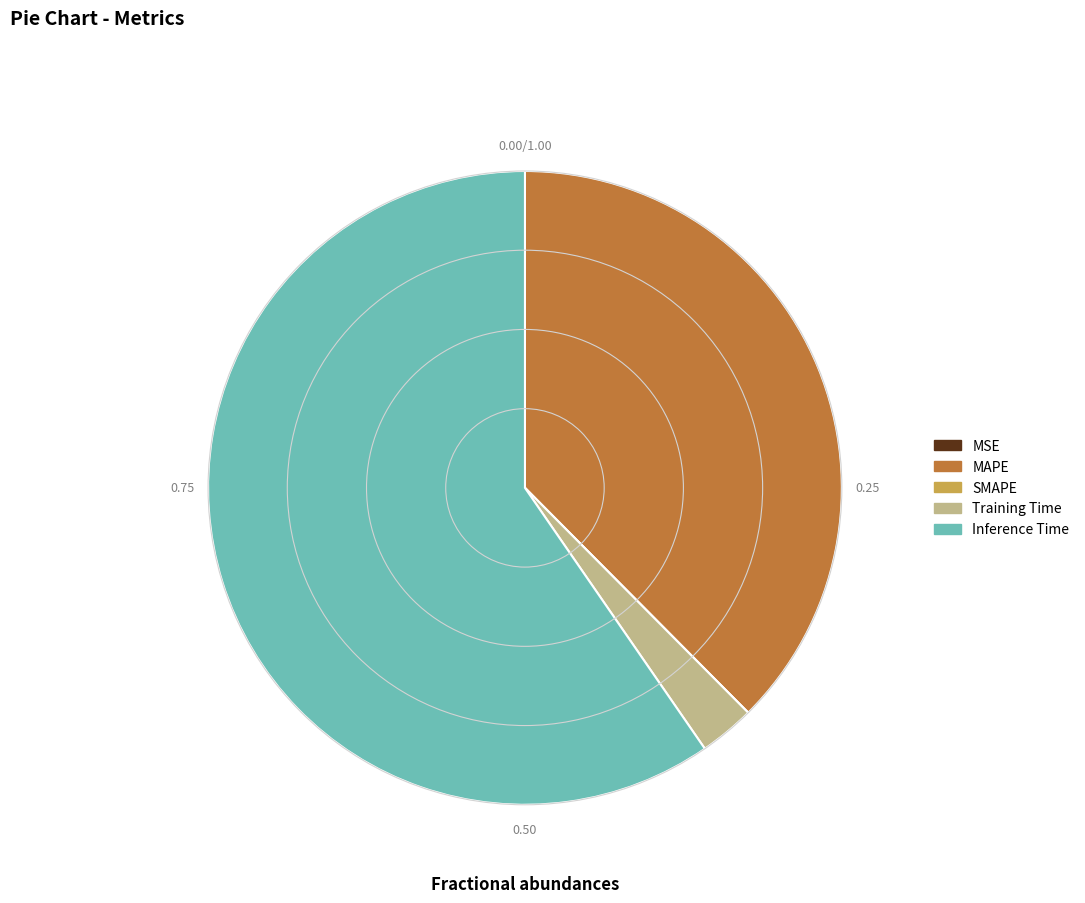

Between MAPE and Inference Time, which is larger?

Inference Time